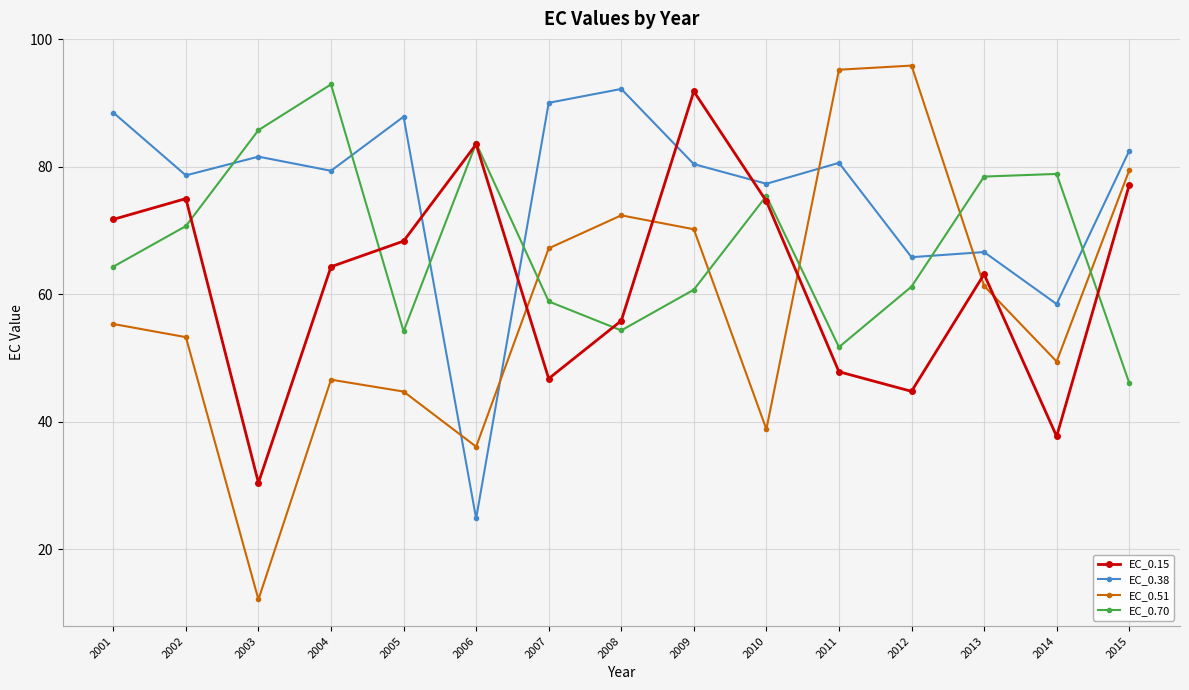

What is the value of the EC_0.70 point at the 15th from the left?

46.1